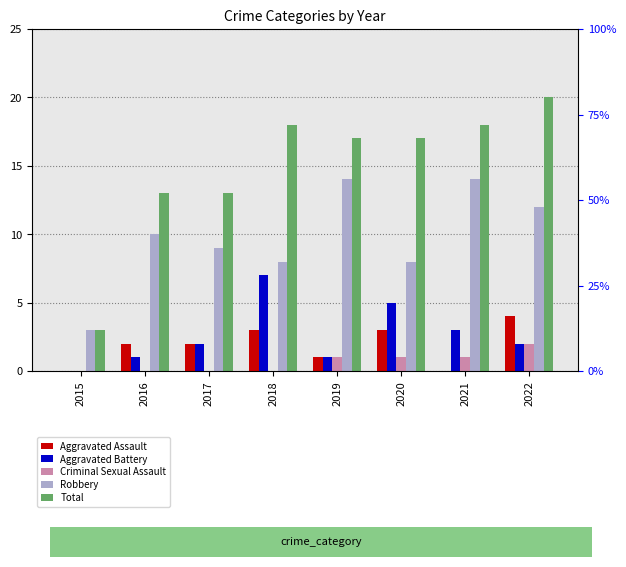

Is the value of Aggravated Assault at 2017 greater than the value of Robbery at 2018?

No